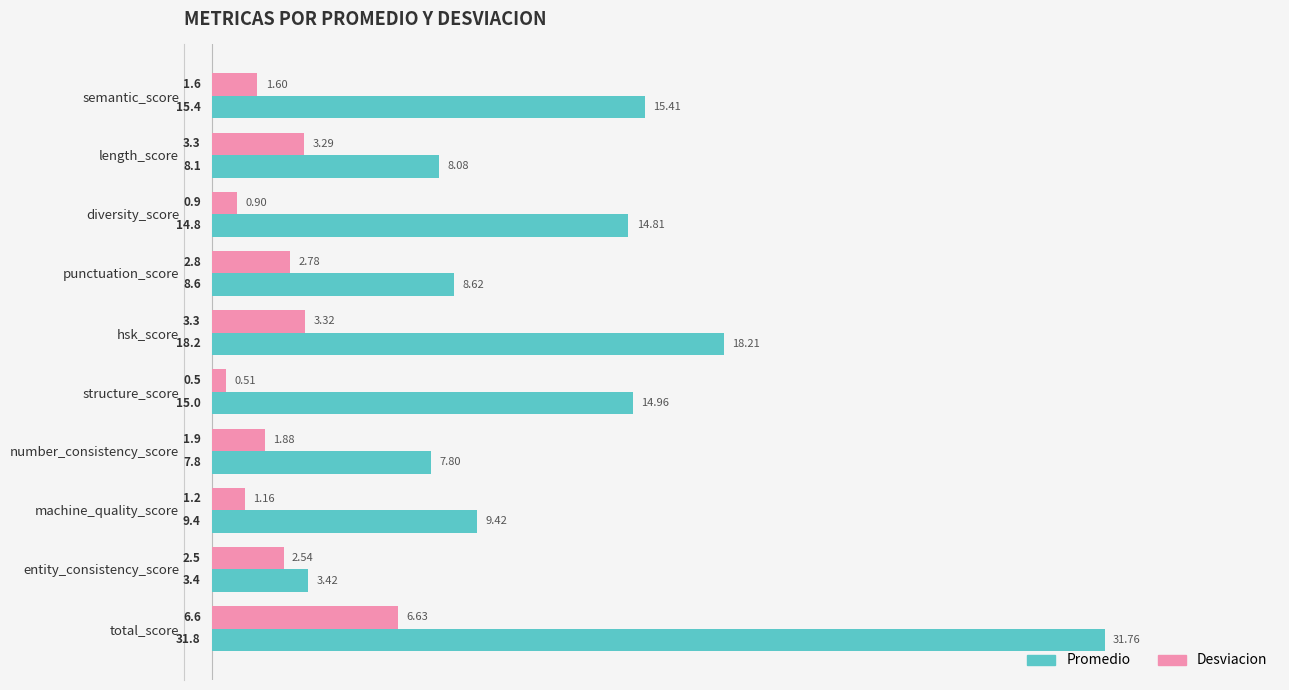

Between semantic_score and hsk_score, which series saw the biggest shift?

Promedio